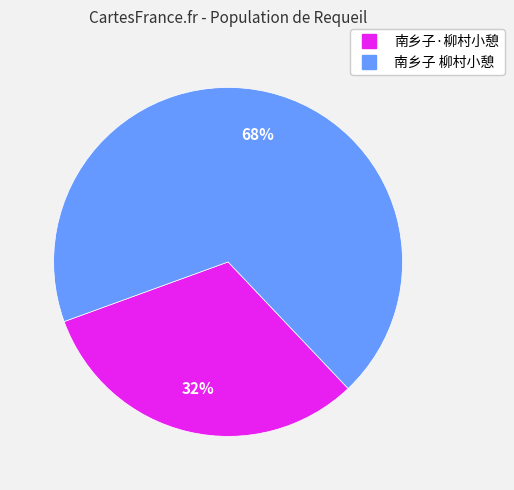

How many slices are in this pie chart?

2